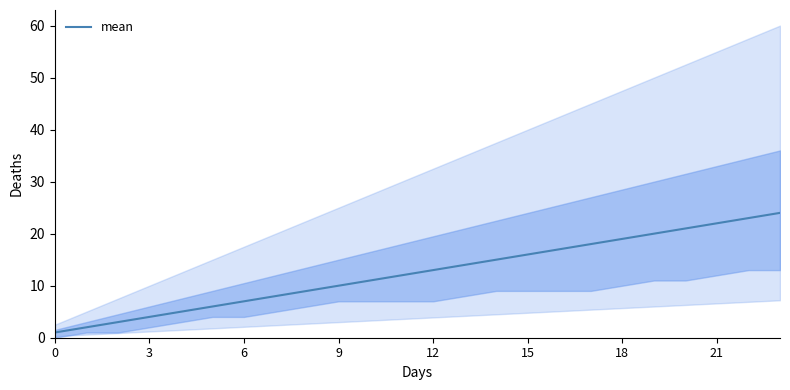

Reading right to left, transcribe all the data shown in this chart.

24	23	22	21	20	19	18	17	16	15	14	13	12	11	10	9	8	7	6	5	4	3	2	1